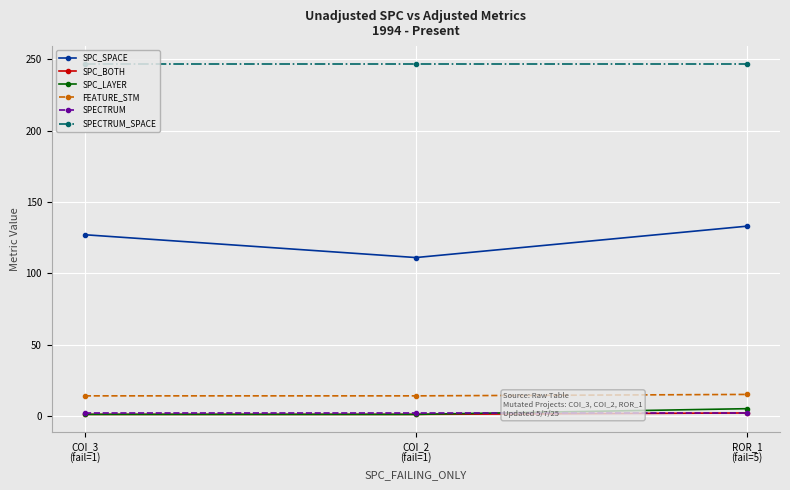

What is the approximate value of SPECTRUM at COI_2
(fail=1)?

2